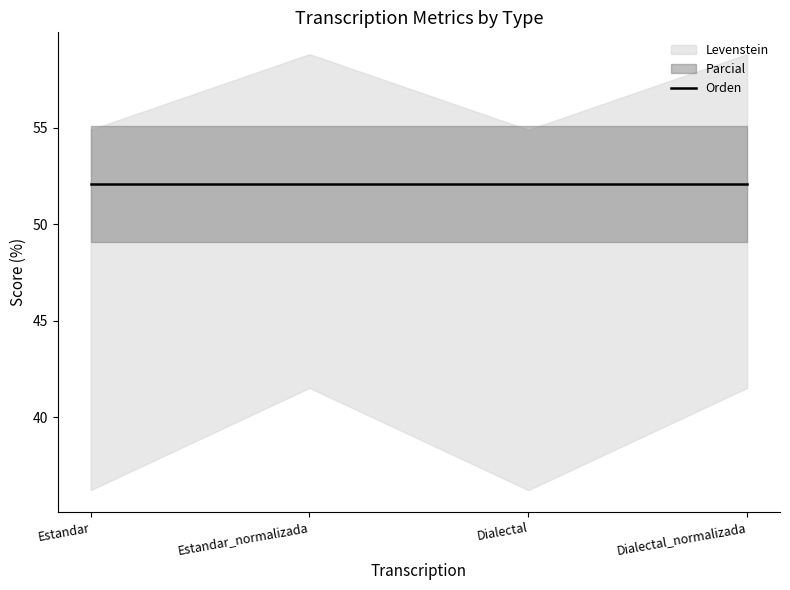

What is the sum of all Levenstein values?

155.4